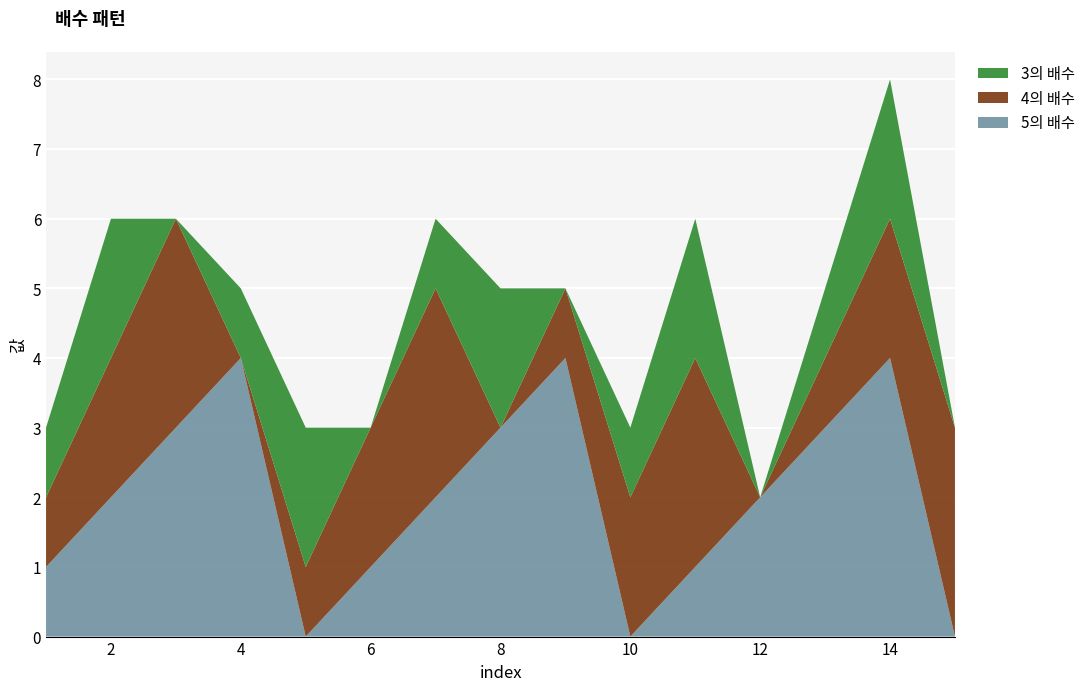

Reading right to left, transcribe all the data shown in this chart.

3의 배수: 15=0	14=2	13=1	12=0	11=2	10=1	9=0	8=2	7=1	6=0	5=2	4=1	3=0	2=2	1=1
4의 배수: 15=3	14=2	13=1	12=0	11=3	10=2	9=1	8=0	7=3	6=2	5=1	4=0	3=3	2=2	1=1
5의 배수: 15=0	14=4	13=3	12=2	11=1	10=0	9=4	8=3	7=2	6=1	5=0	4=4	3=3	2=2	1=1